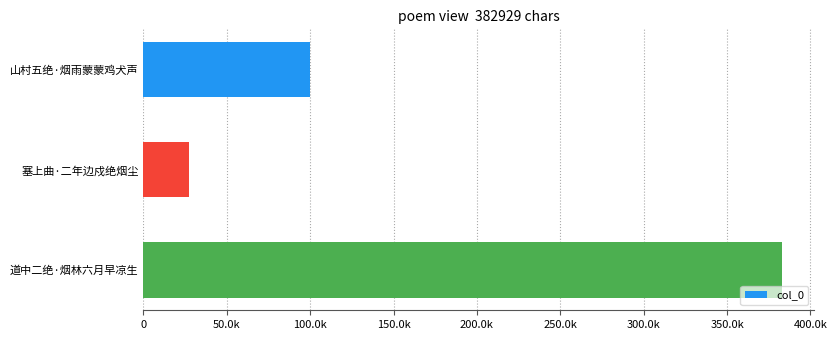

What is the average value?

170063